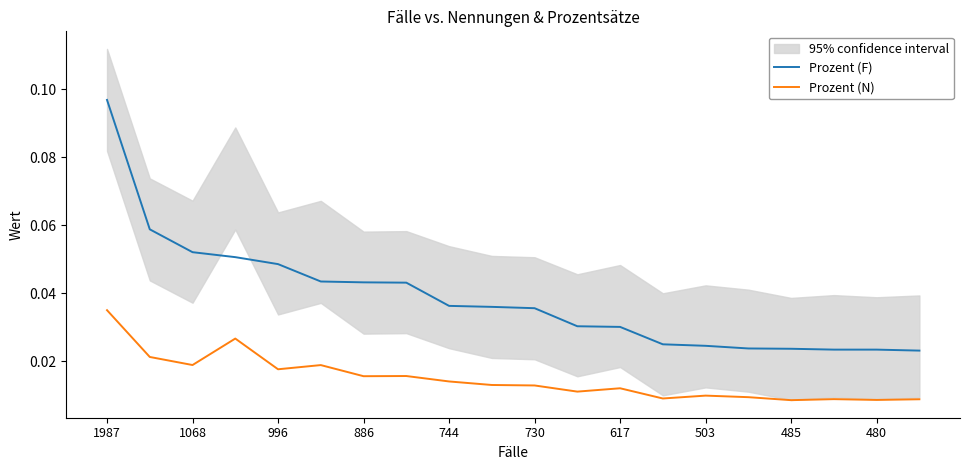

Count the Prozent (N) values in the range 0 to 1.

20